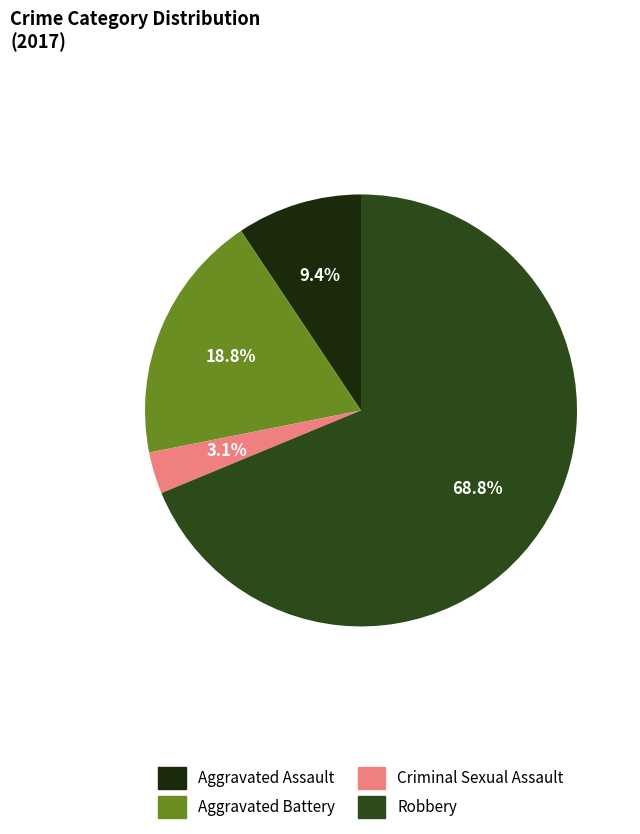

What is the smallest slice in the pie chart?

Criminal Sexual Assault